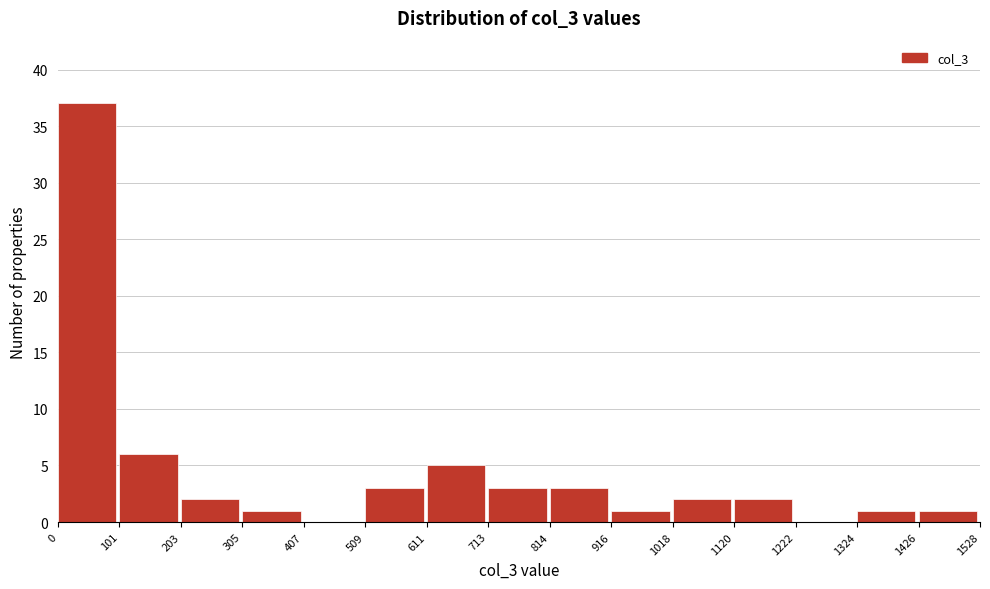

Reading left to right, transcribe this chart: for each bar, give the range it covers on the x-axis and its height. The values are not printed on the chart, so give them approximately, as read against the axis.

0 to 101: 37
101 to 203: 6
203 to 305: 2
305 to 407: 1
407 to 509: 0
509 to 611: 3
611 to 713: 5
713 to 814: 3
814 to 916: 3
916 to 1018: 1
1018 to 1120: 2
1120 to 1222: 2
1222 to 1324: 0
1324 to 1426: 1
1426 to 1528: 1